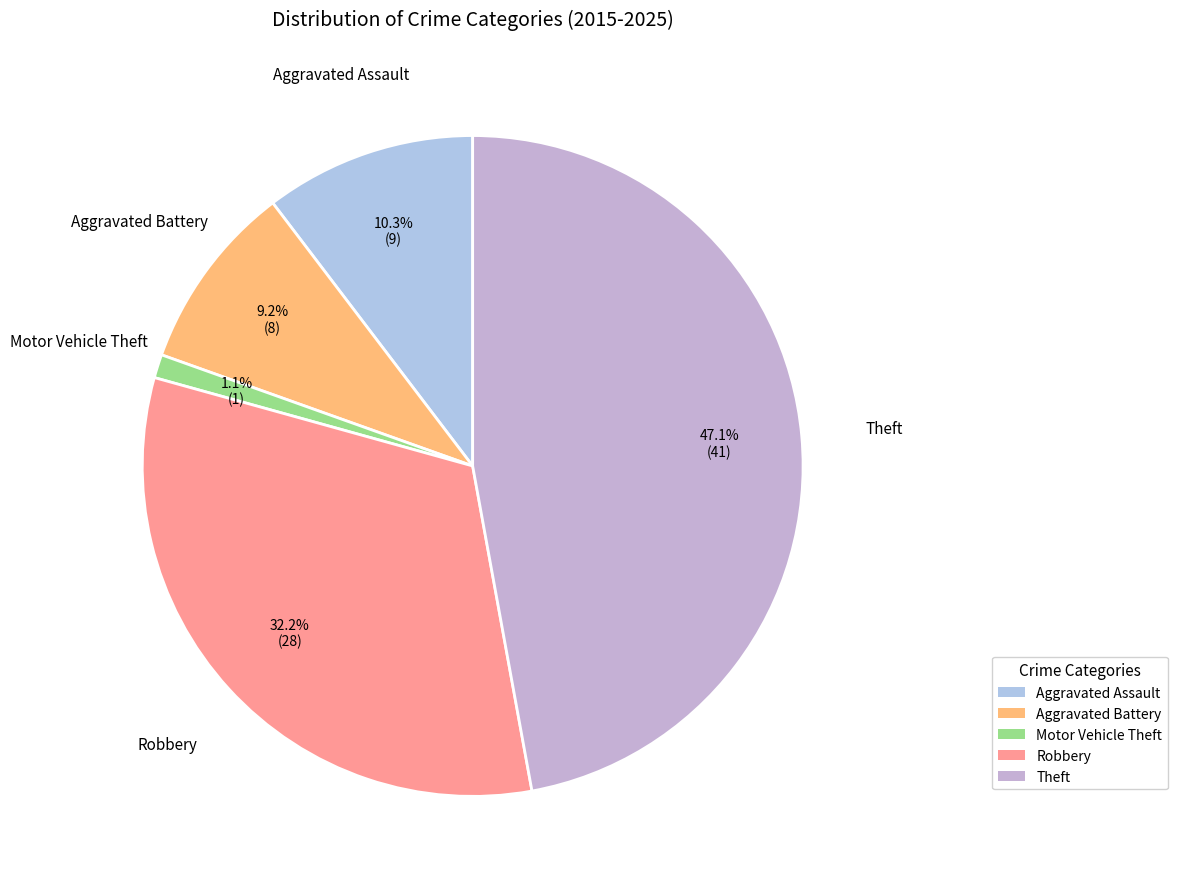

To the nearest percent, what portion does Motor Vehicle Theft represent?

1%